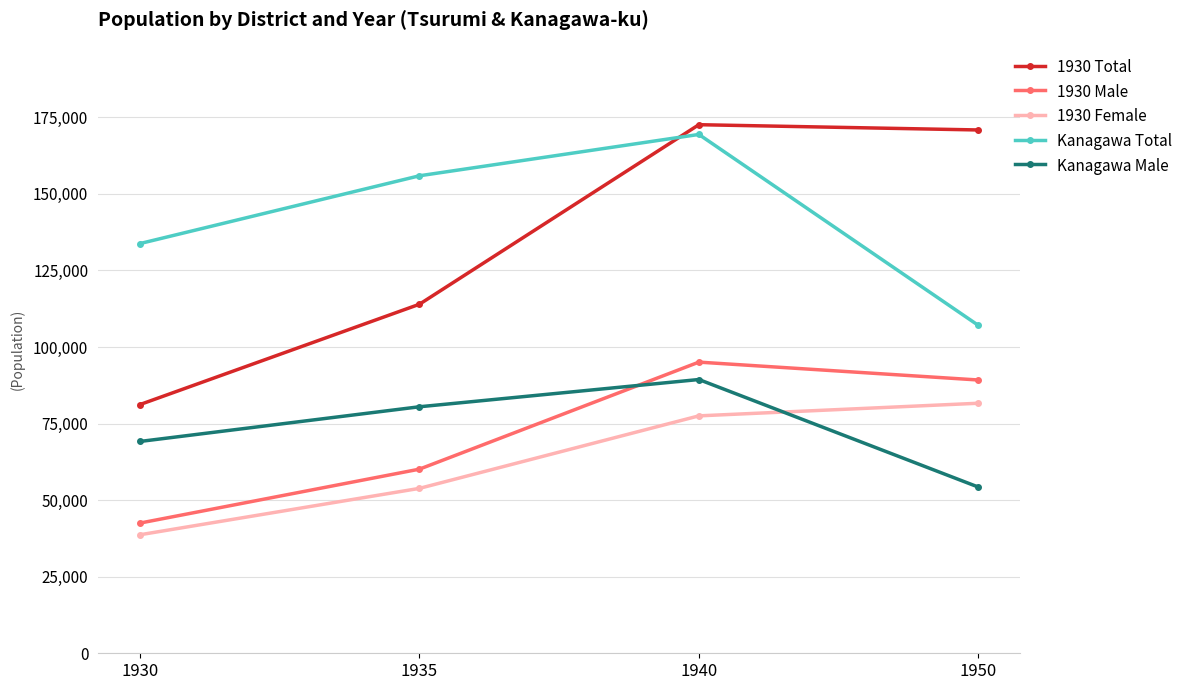

Rank the series by their maximum value, from lowest to highest.

1930 Female, Kanagawa Male, 1930 Male, Kanagawa Total, 1930 Total